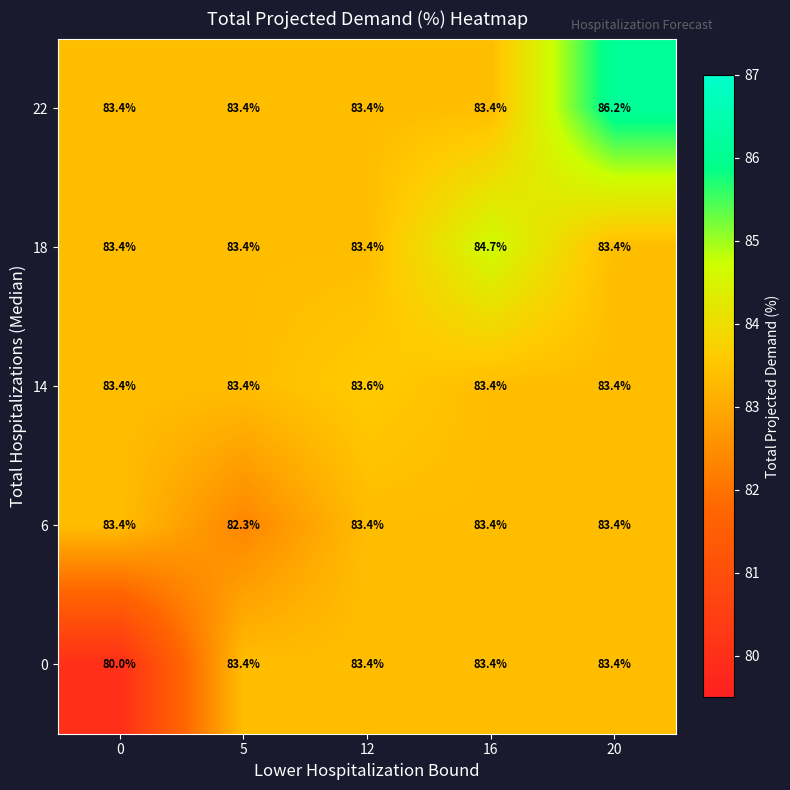

What is the sum of the 18 values at 5 and 20?

166.8